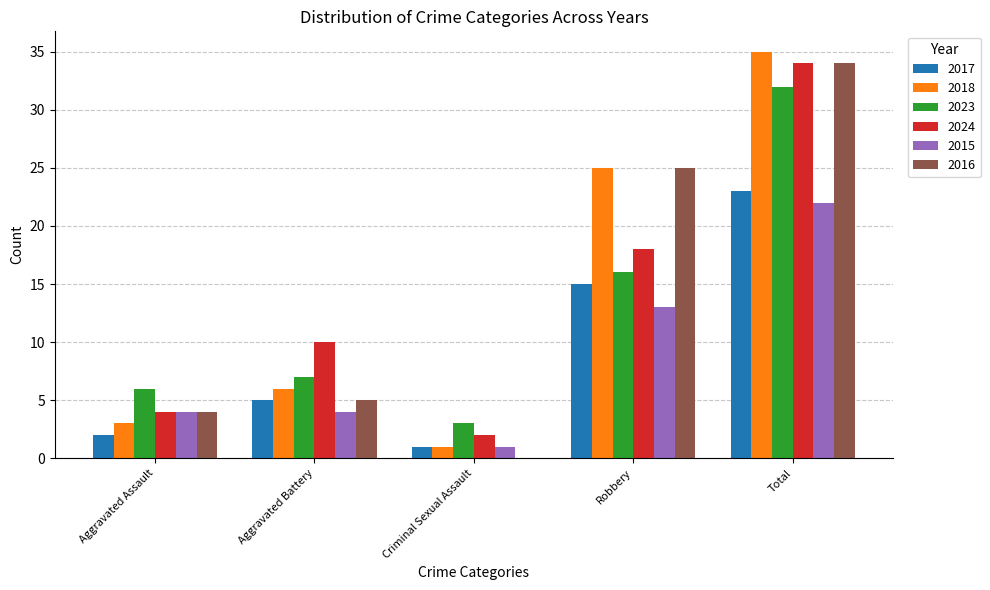

How many data points does each series have?

5